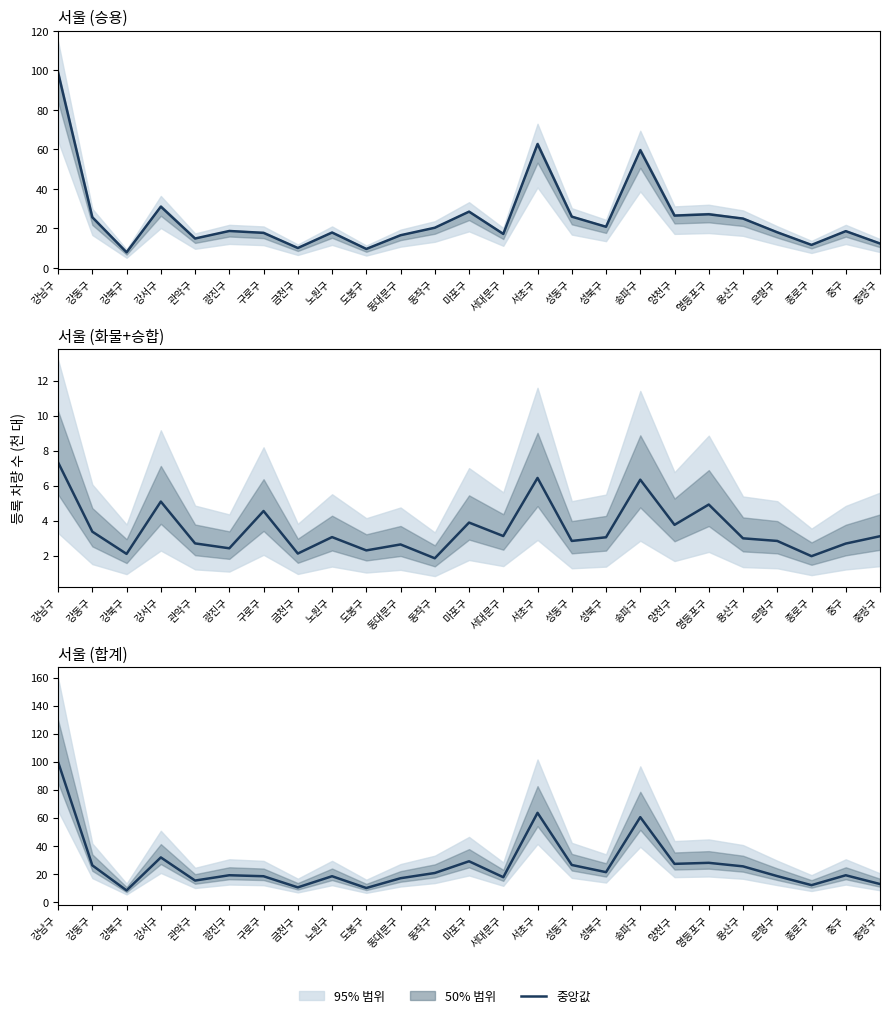

What is the difference between the second highest and second lowest values?

53.6